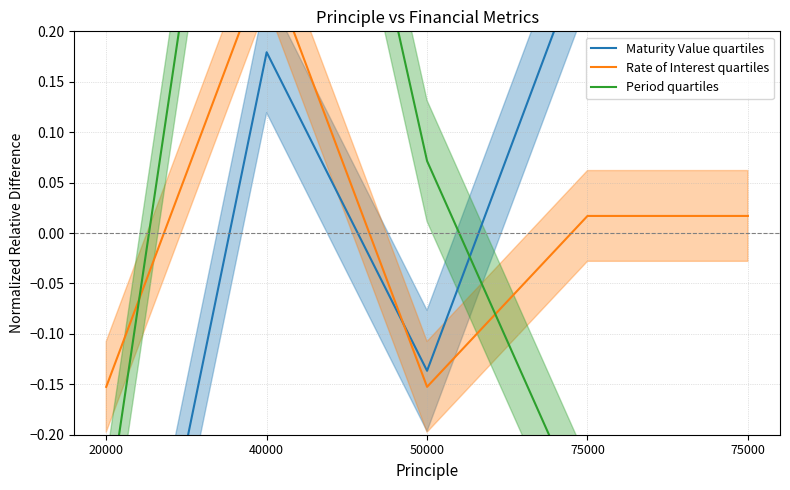

List the series in order of their peak value, highest first.

Period quartiles, Maturity Value quartiles, Rate of Interest quartiles